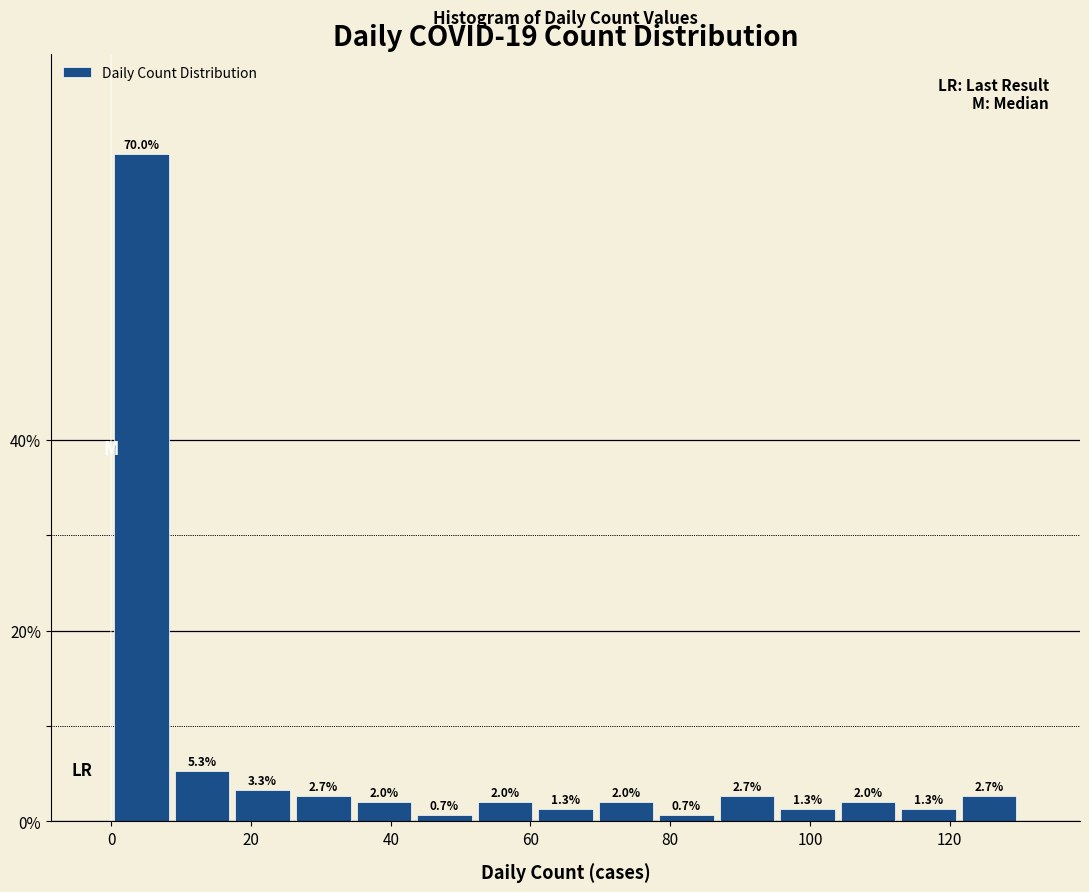

Reading left to right, transcribe this chart: for each bar, give the range it covers on the x-axis and its height. The bar edges are not printed on the chart, so give them approximately, as read against the axis.

0 to 8: 70.0
8 to 18: 5.3
18 to 26: 3.3
26 to 34: 2.7
34 to 44: 2.0
44 to 52: 0.7
52 to 60: 2.0
60 to 70: 1.3
70 to 78: 2.0
78 to 86: 0.7
86 to 96: 2.7
96 to 104: 1.3
104 to 112: 2.0
112 to 122: 1.3
122 to 130: 2.7